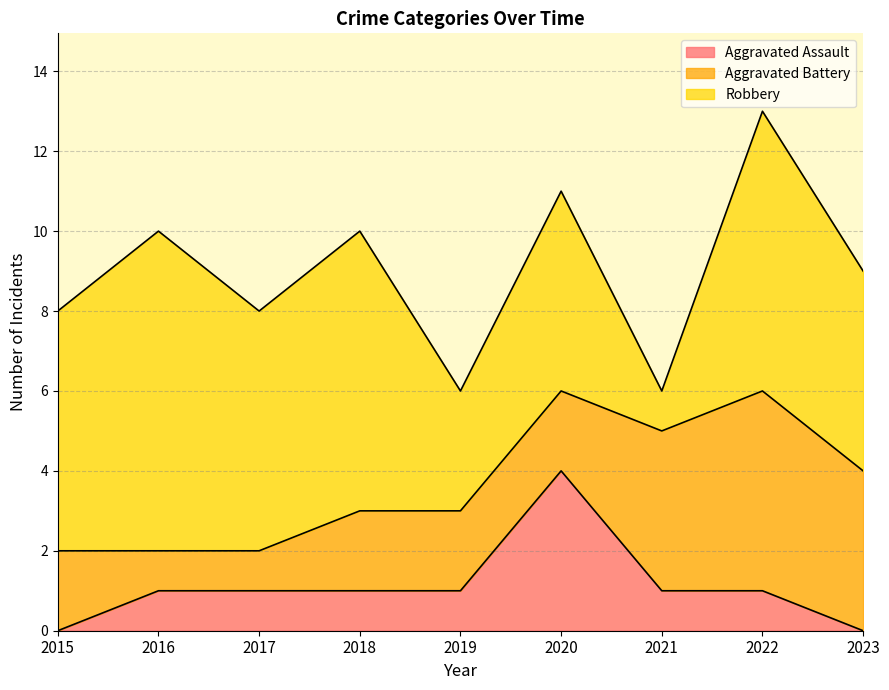

What value does the Aggravated Assault series have at 2021?

1